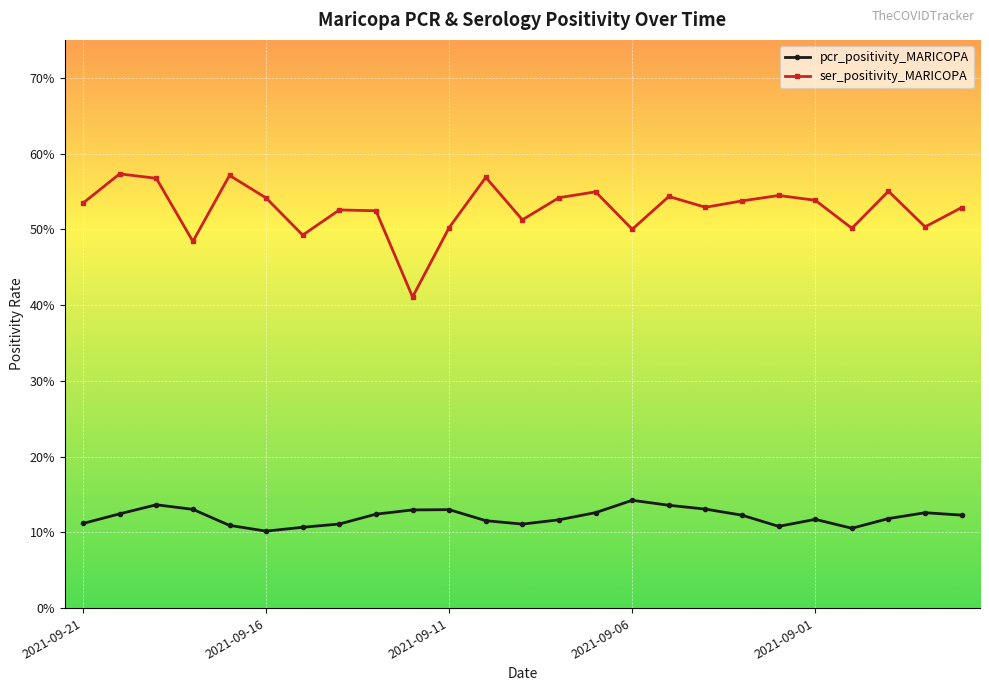

True or false: ser_positivity_MARICOPA and pcr_positivity_MARICOPA intersect in this chart.

False